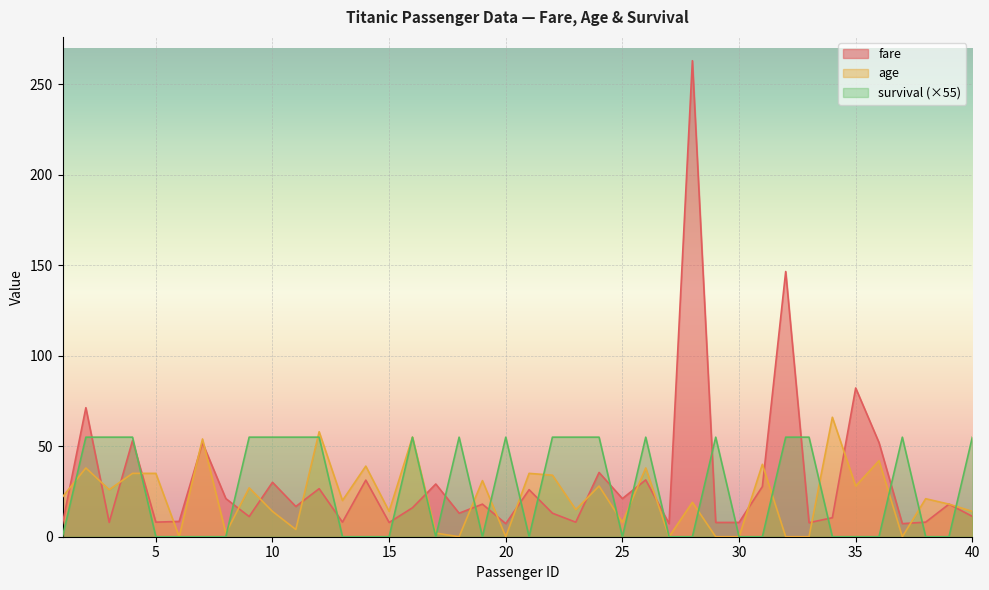

Does the chart display data point markers on the line(s)?

No